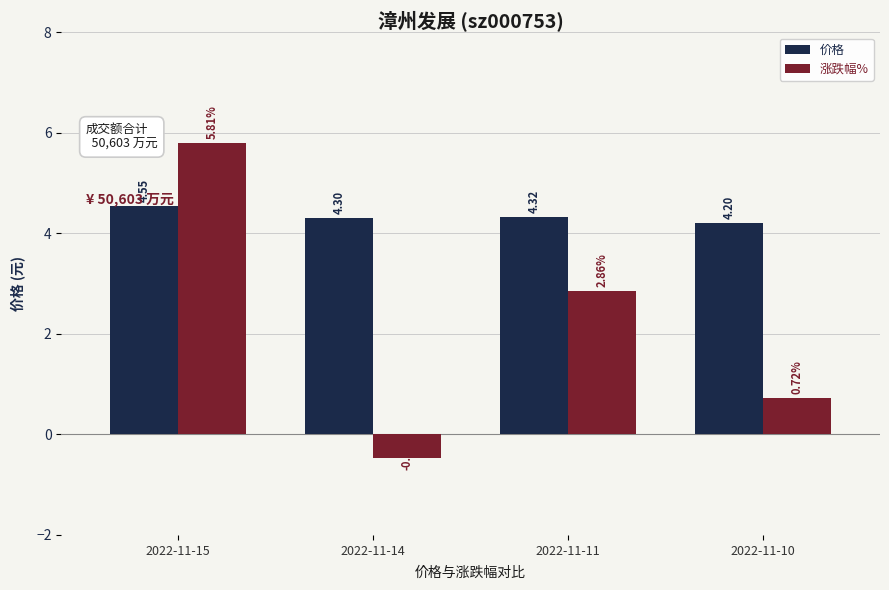

What is the sum of the 价格 values at 2022-11-15 and 2022-11-11?

8.9